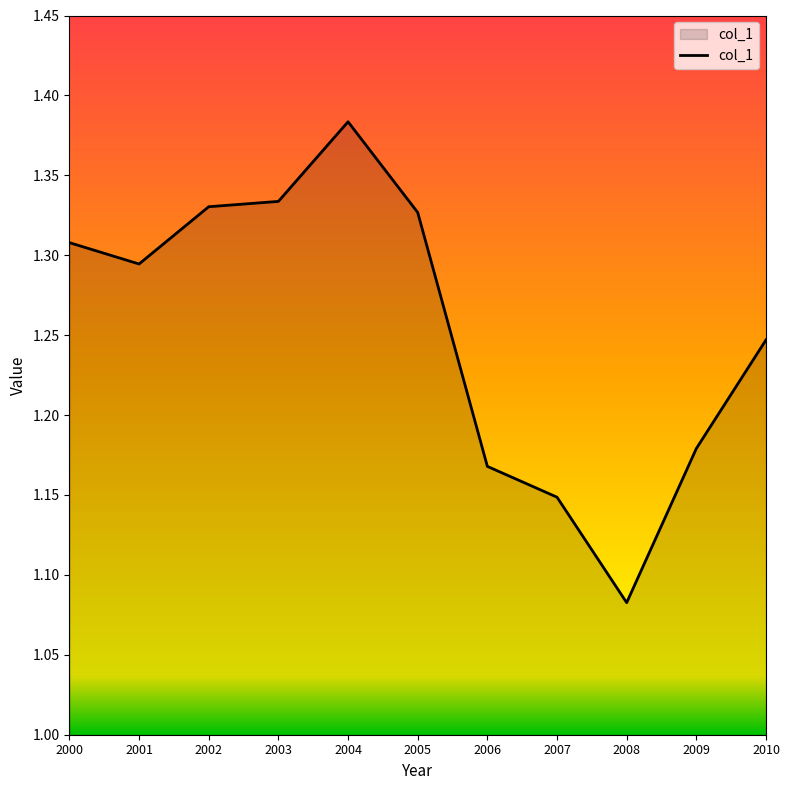

The value at 2001 is 1.9. True or false?

False